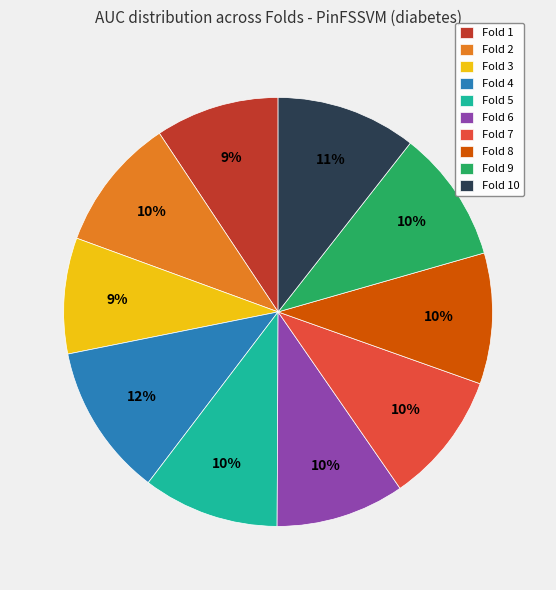

Does Fold 10 represent more than half of the total?

No